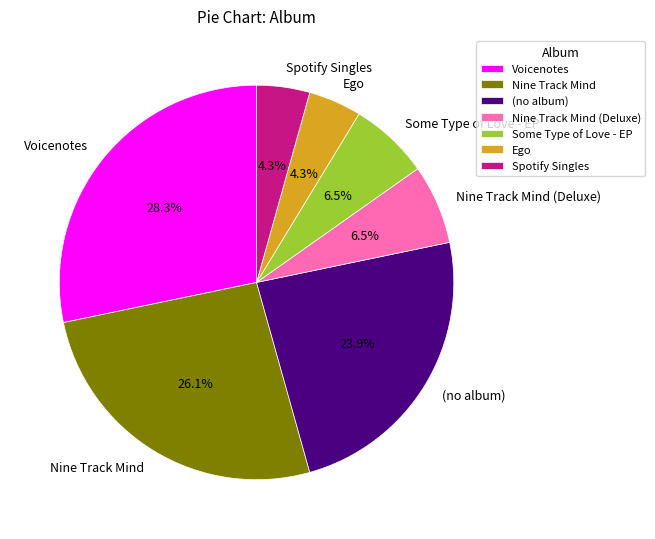

To the nearest percent, what percentage of the pie is Voicenotes?

28%